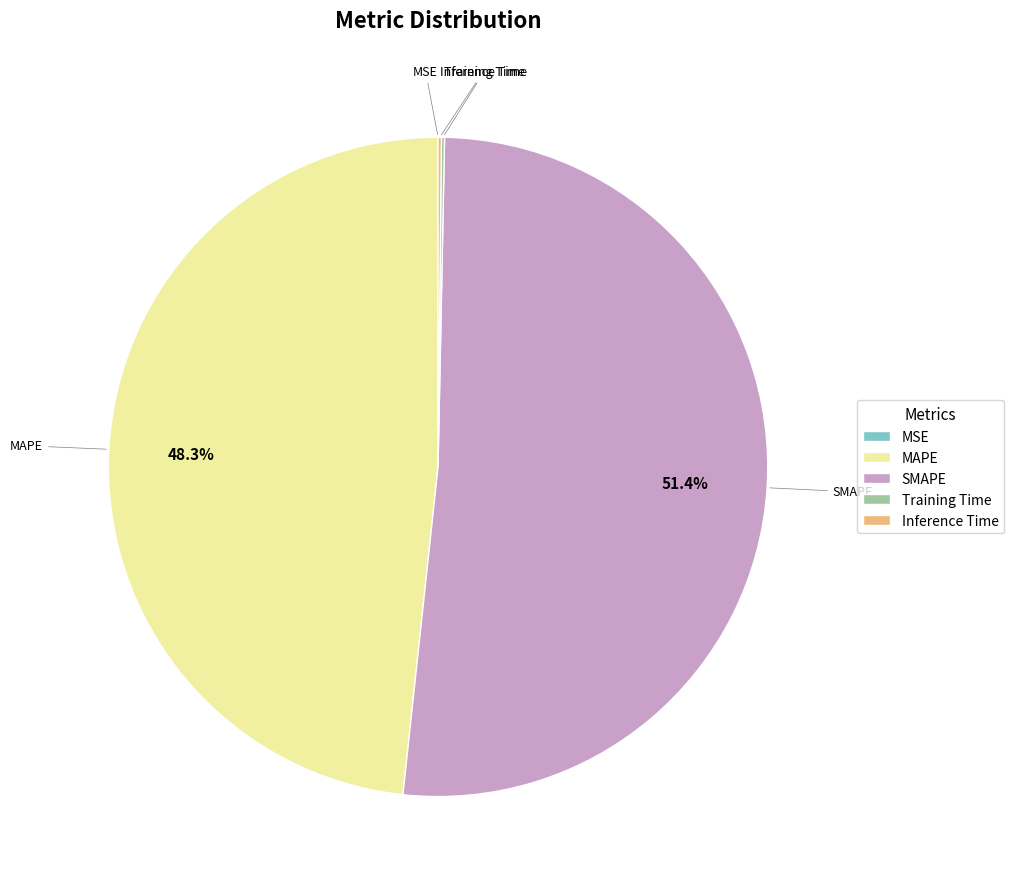

How much of the chart is everything except MAPE?

51.7%